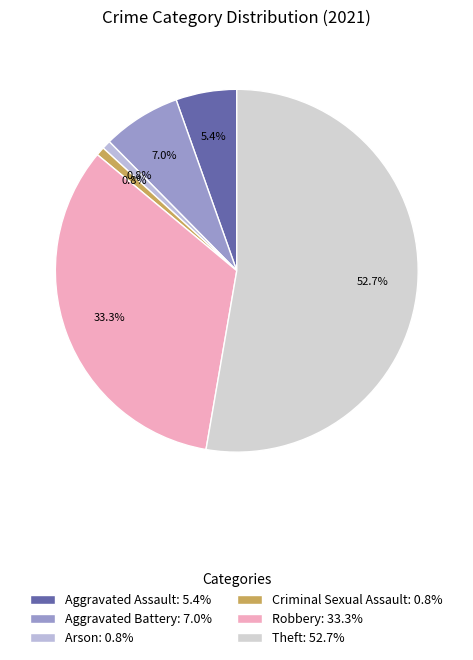

Do Aggravated Assault and Aggravated Battery together represent more than half of the pie?

No